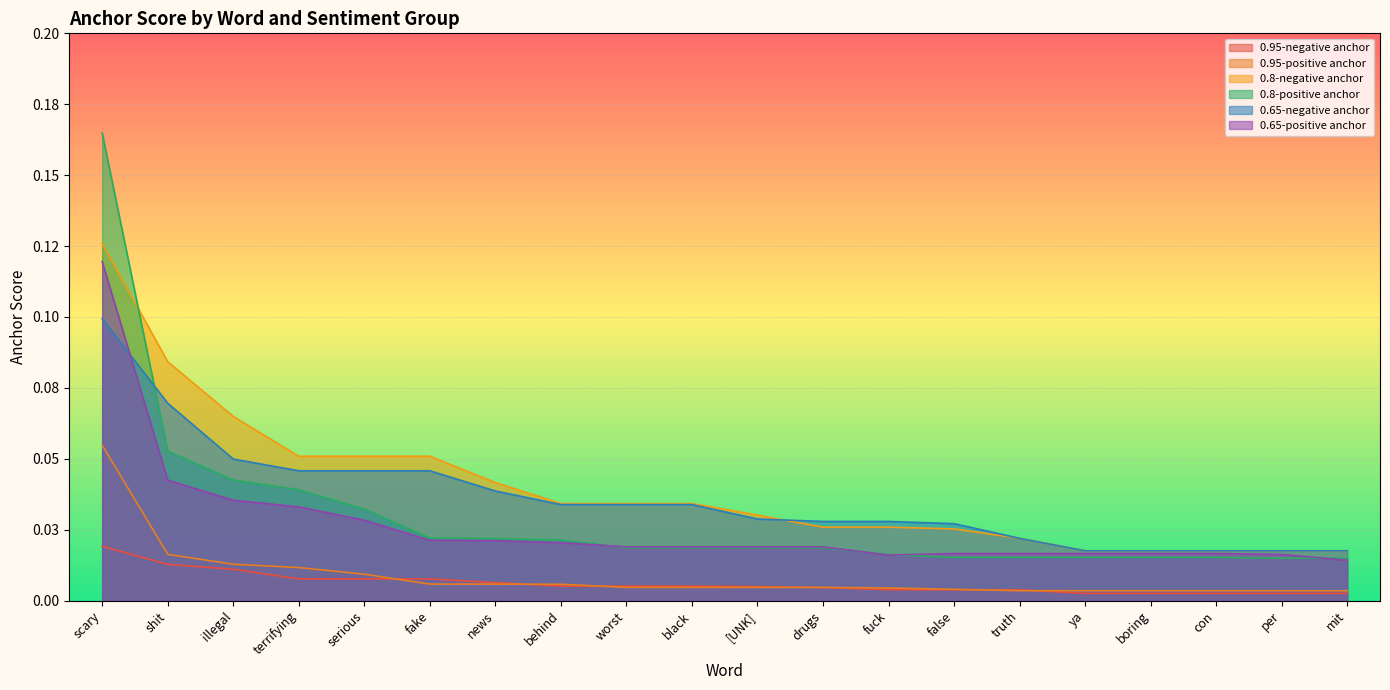

True or false: 0.95-positive anchor and 0.8-positive anchor intersect in this chart.

False